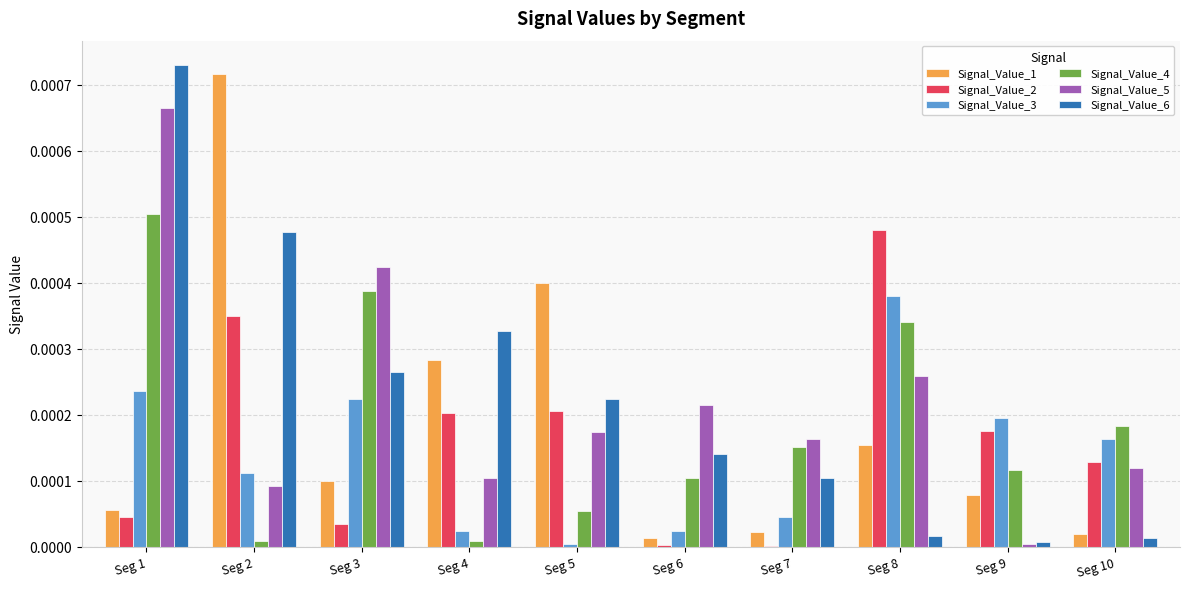

At which label does Signal_Value_4 reach its peak?

Seg 1